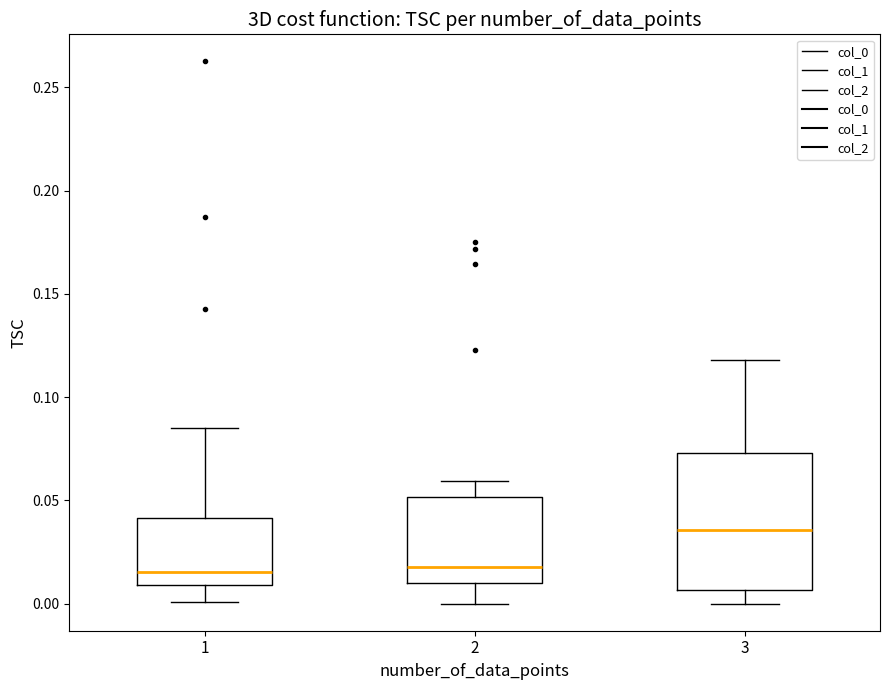

Where does the upper whisker of the box at x = 3 end on the y-axis? The values are not printed on the chart, so give them approximately, as read against the axis.

0.120